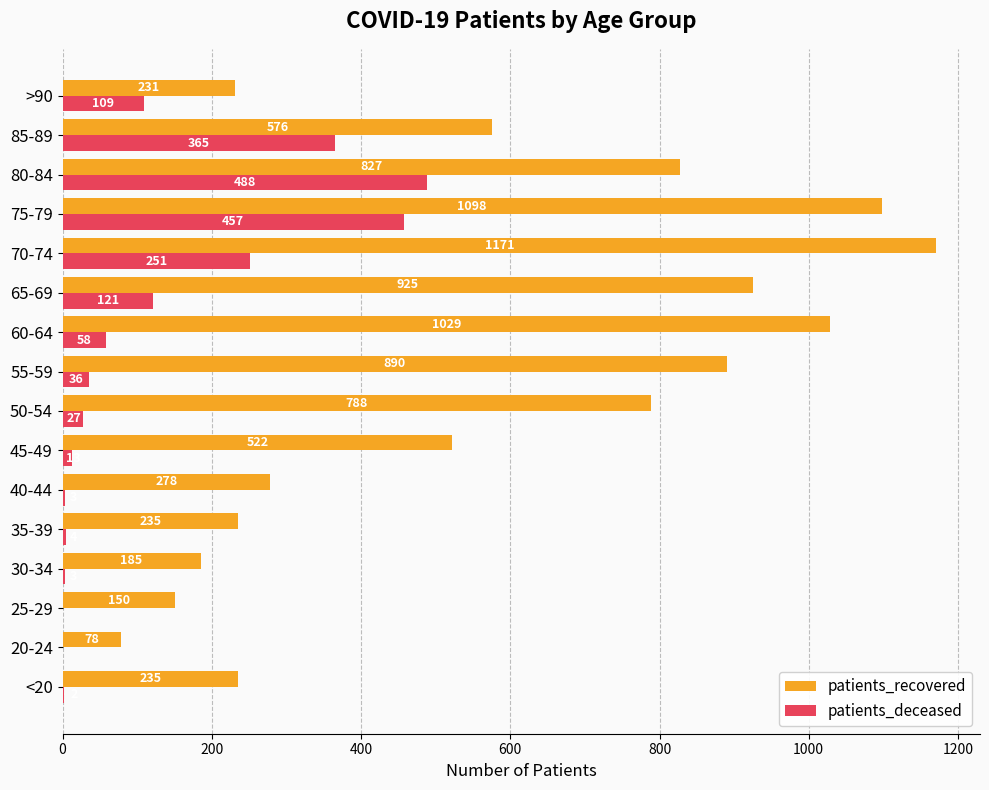

Which series changed the most between 20-24 and 40-44?

patients_recovered